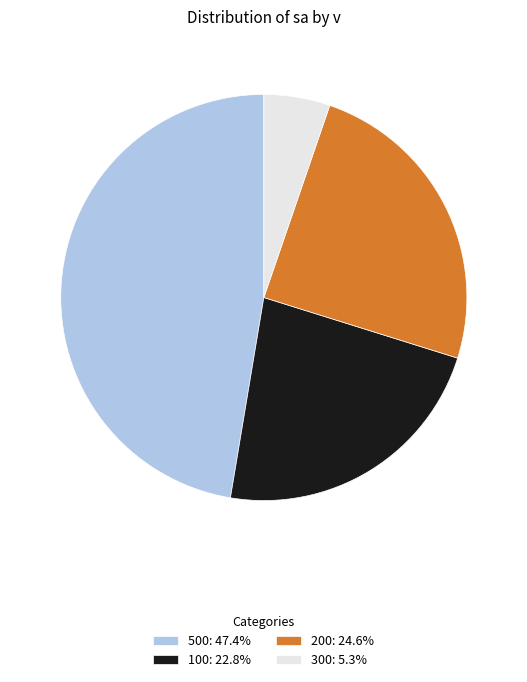

Is the sum of 300: 5.3% and 500: 47.4% greater than half?

Yes